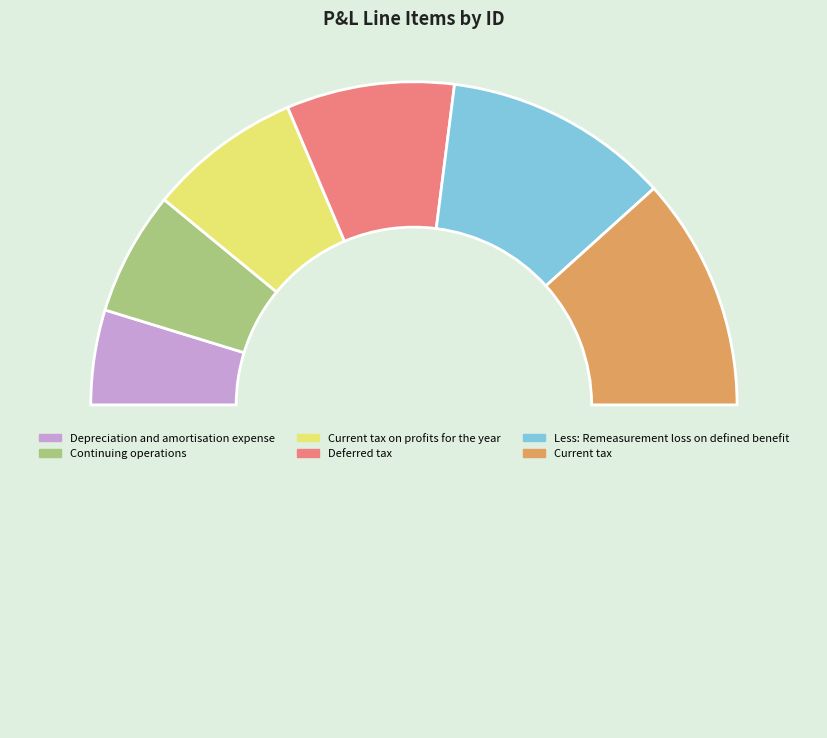

What is the smallest slice in the pie chart?

Depreciation and amortisation expense